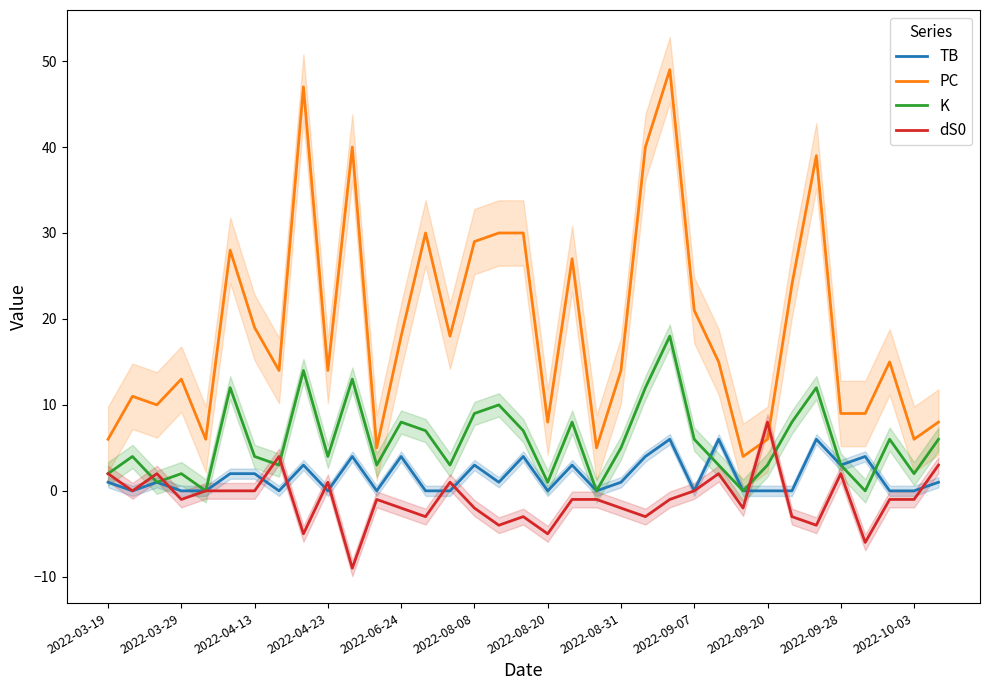

True or false: PC and TB cross at least once.

False